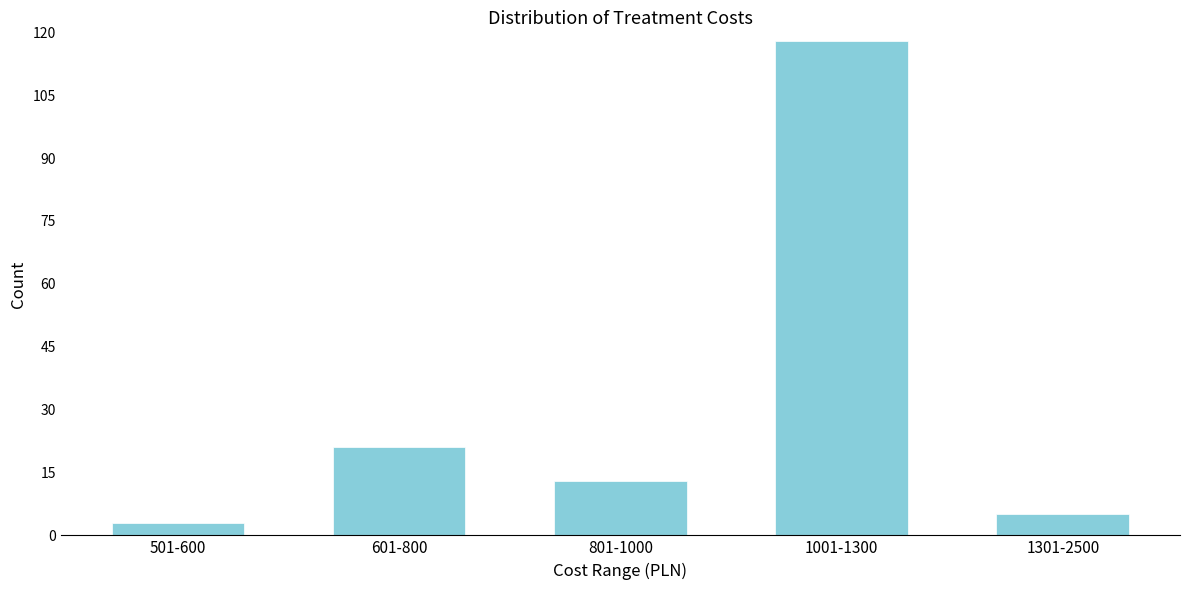

Reading right to left, what are all the values shown in this chart?

5	118	13	21	3